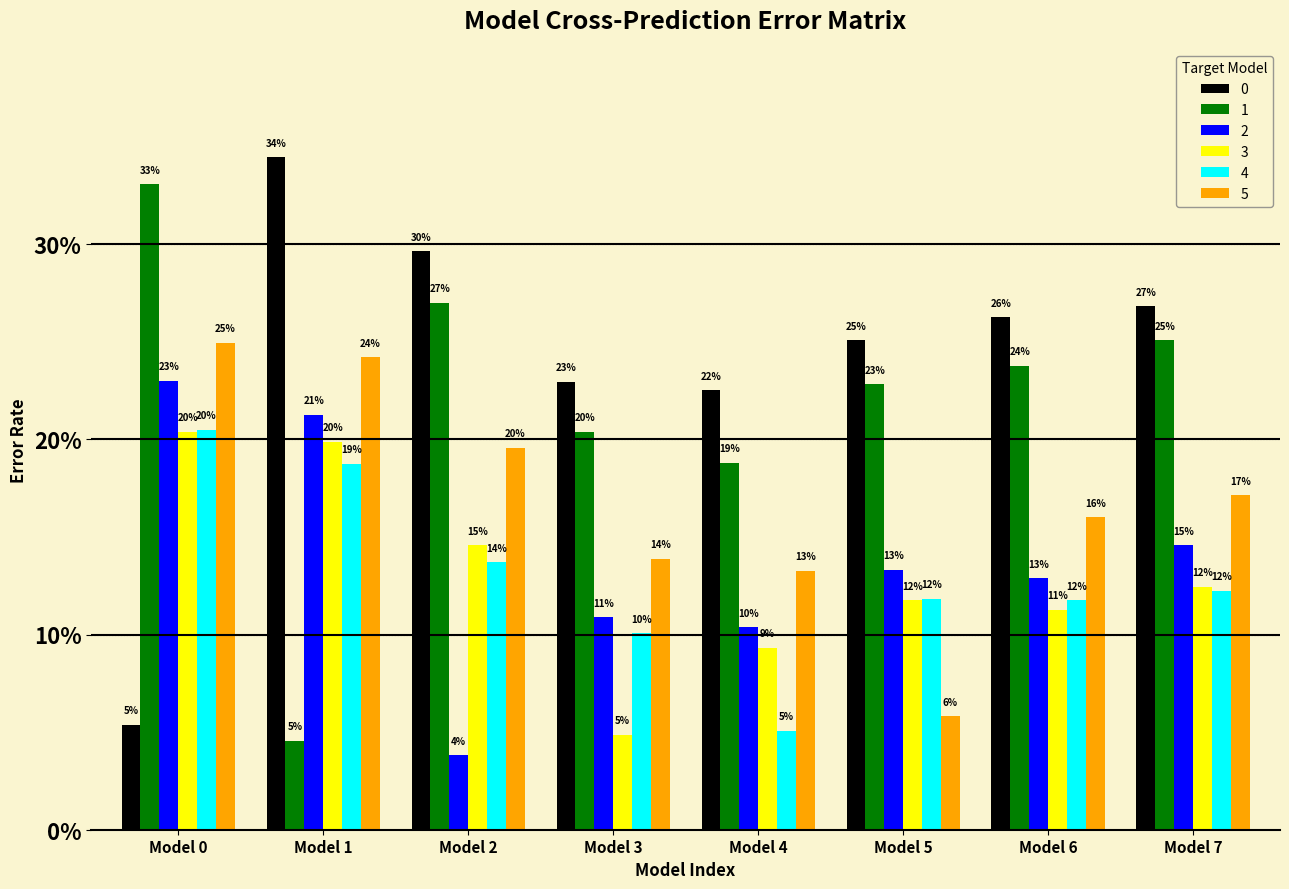

Are the bars horizontal?

No